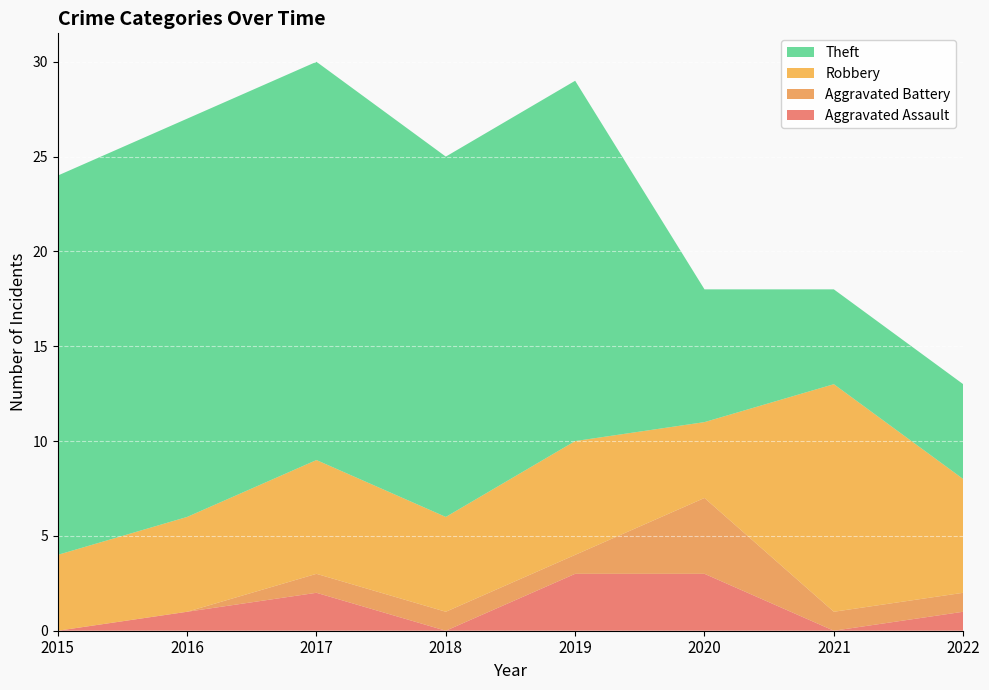

Reading left to right, extract all data points from this chart.

Aggravated Assault: 0	1	2	0	3	3	0	1
Aggravated Battery: 0	0	1	1	1	4	1	1
Robbery: 4	5	6	5	6	4	12	6
Theft: 20	21	21	19	19	7	5	5